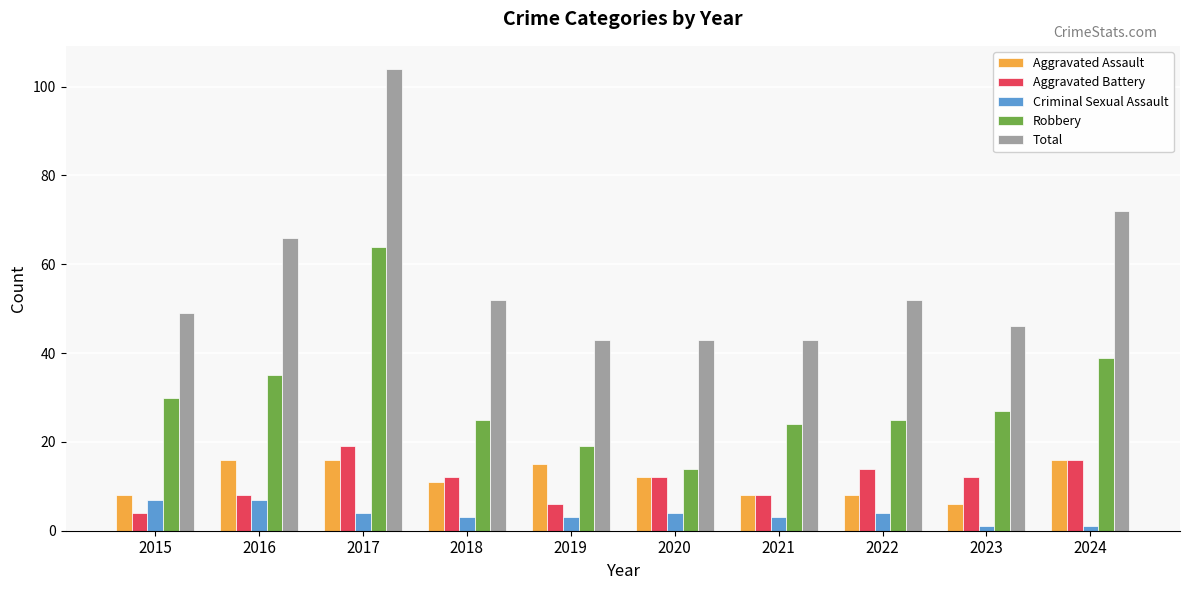

Which series has the widest spread of values?

Total